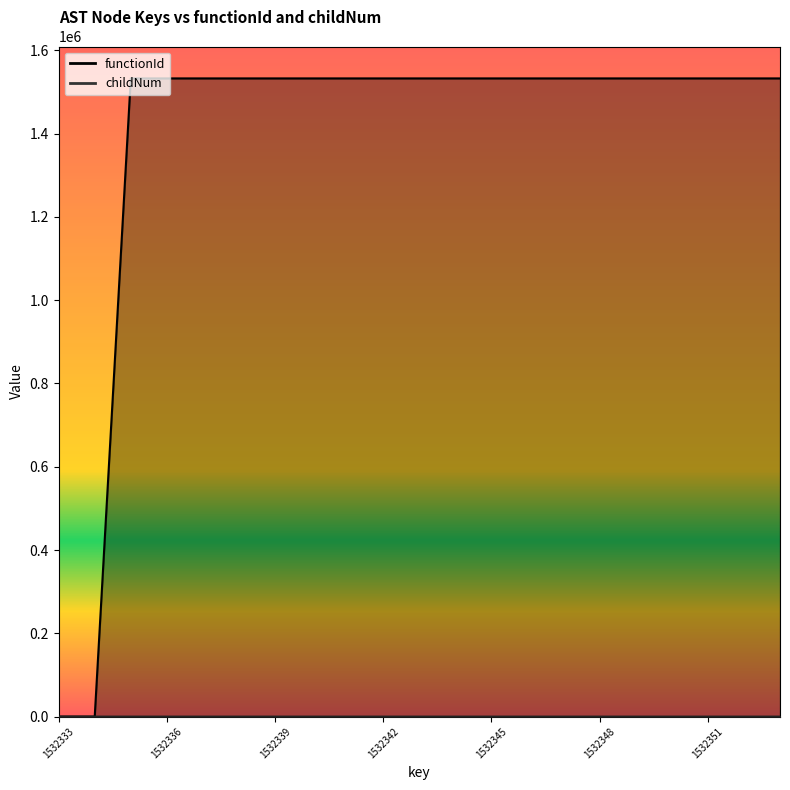

Is it true that functionId equals 1532334 at 1532341?

True